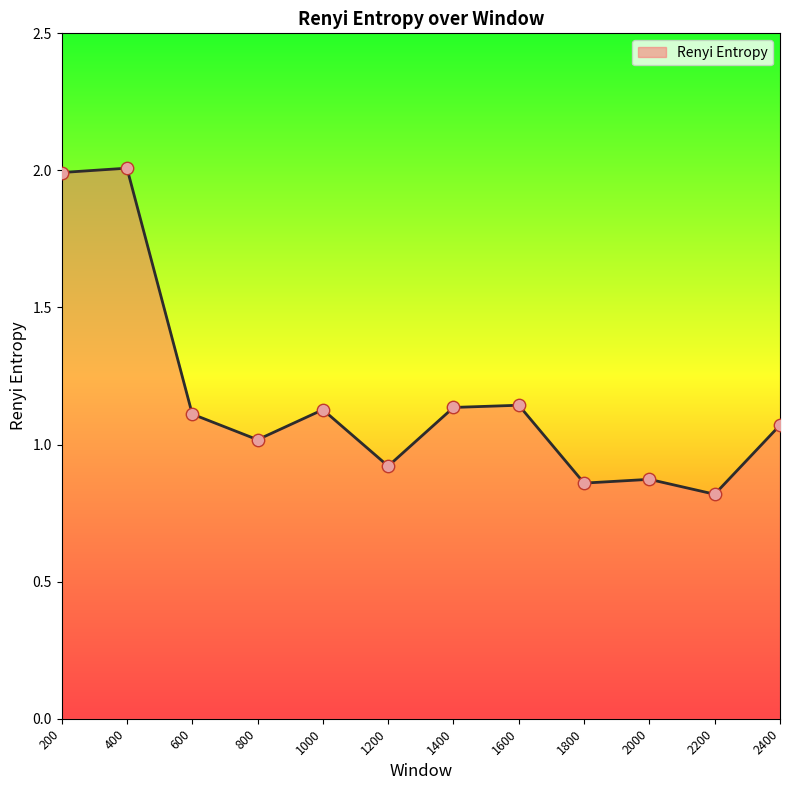

What is the change in value from 1600 to 2400?

-0.1